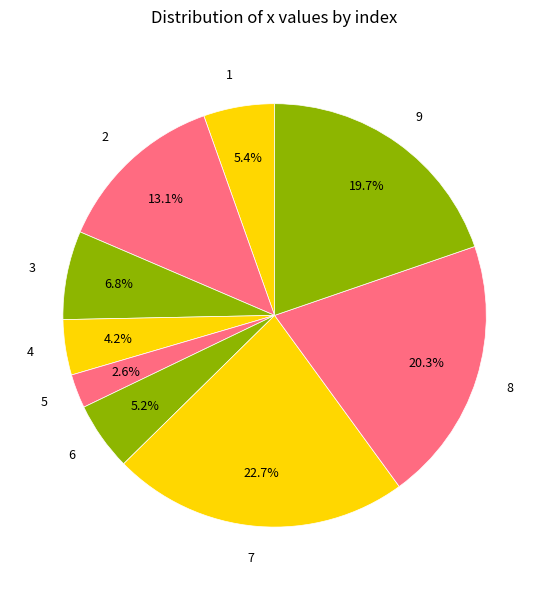

To the nearest percent, what is the difference between the largest and smallest slice percentages?

20%